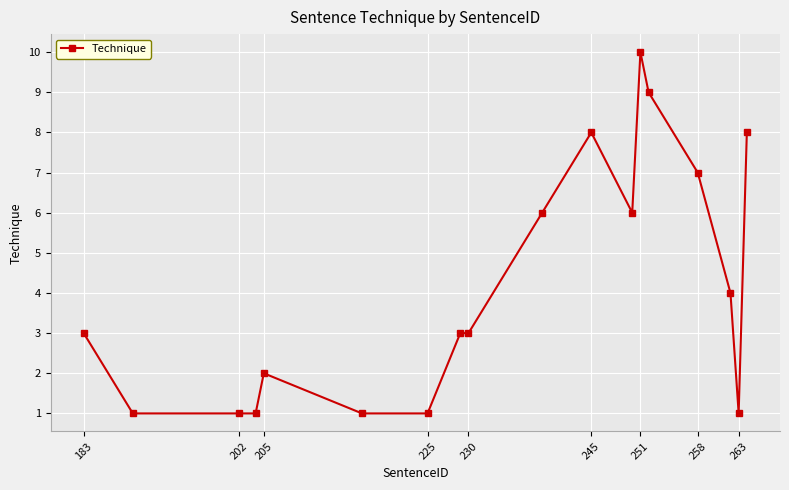

What is the value of the 12th point from the left?

6